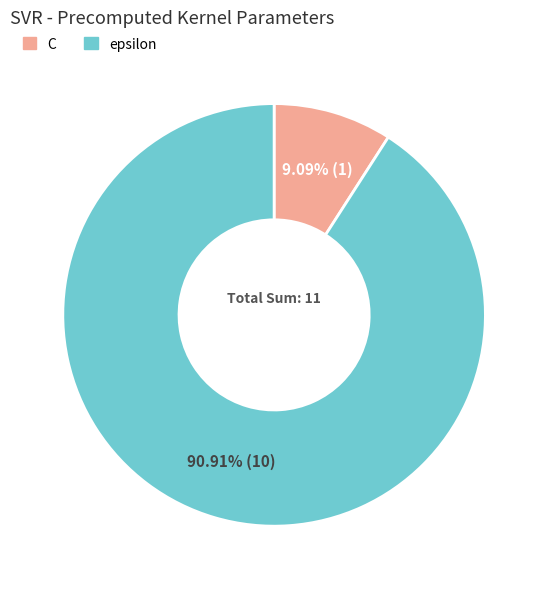

The C slice represents 1% of the pie. True or false?

False